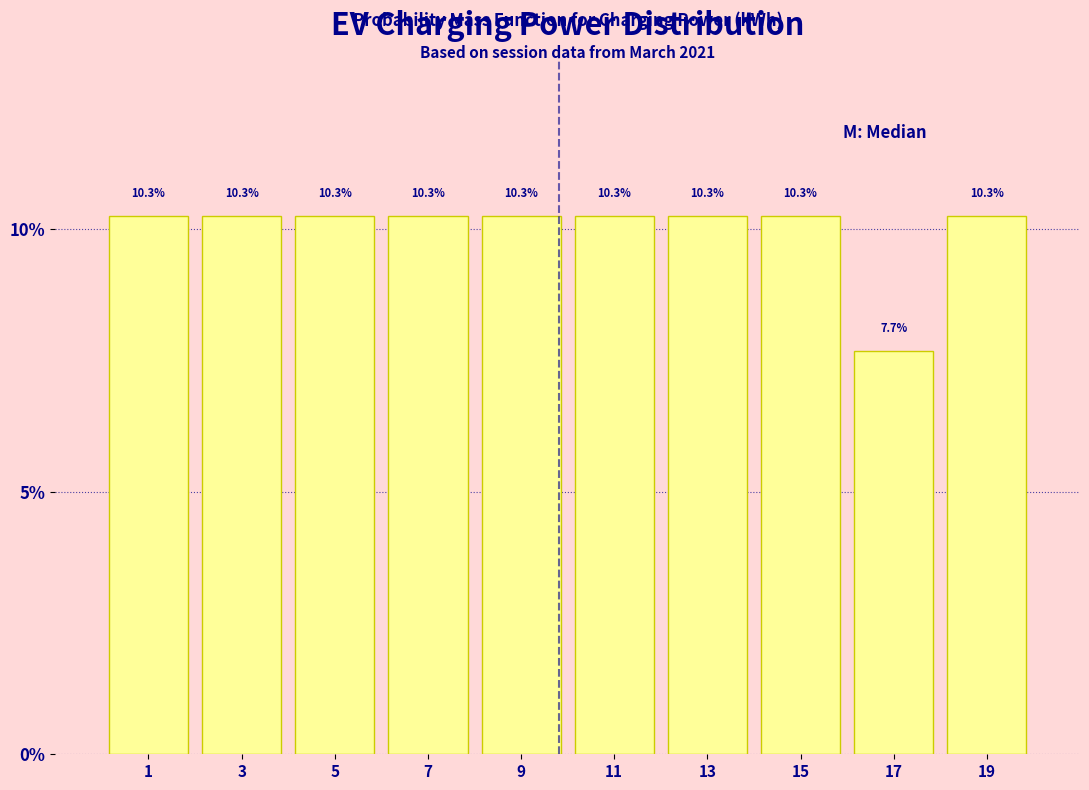

Reading left to right, list every bar in this chart as the range it spans on the x-axis followed by its height.

0 to 2: 10.3
2 to 4: 10.3
4 to 6: 10.3
6 to 8: 10.3
8 to 10: 10.3
10 to 12: 10.3
12 to 14: 10.3
14 to 16: 10.3
16 to 18: 7.7
18 to 20: 10.3